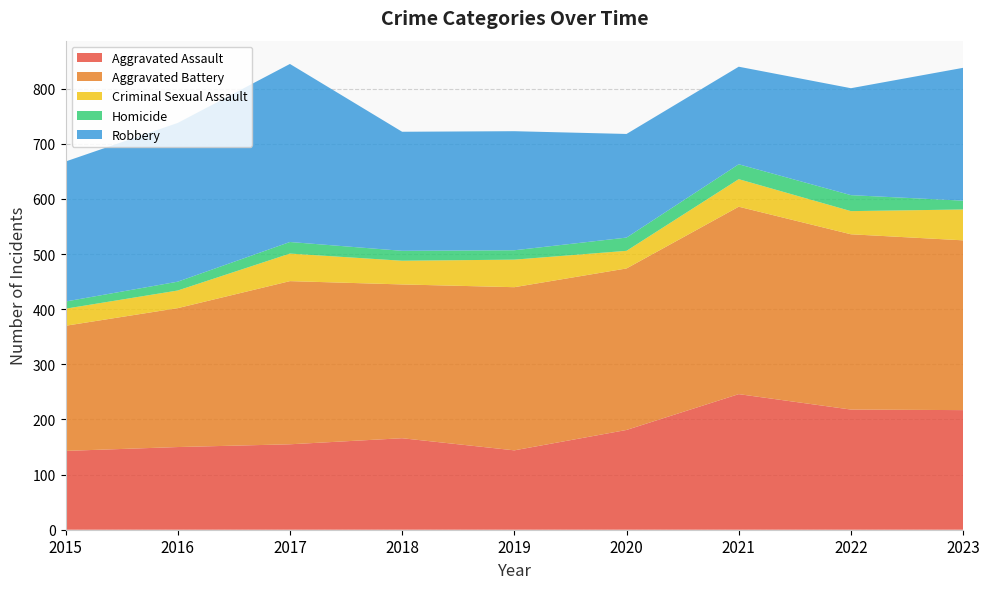

Reading left to right, list all the values displayed in this chart.

Aggravated Assault: 2015=143	2016=150	2017=155	2018=166	2019=144	2020=181	2021=246	2022=218	2023=217
Aggravated Battery: 2015=227	2016=252	2017=296	2018=279	2019=296	2020=293	2021=340	2022=318	2023=308
Criminal Sexual Assault: 2015=31	2016=32	2017=50	2018=43	2019=50	2020=32	2021=50	2022=42	2023=56
Homicide: 2015=13	2016=16	2017=21	2018=18	2019=17	2020=24	2021=27	2022=29	2023=16
Robbery: 2015=254	2016=288	2017=323	2018=216	2019=216	2020=188	2021=177	2022=194	2023=241